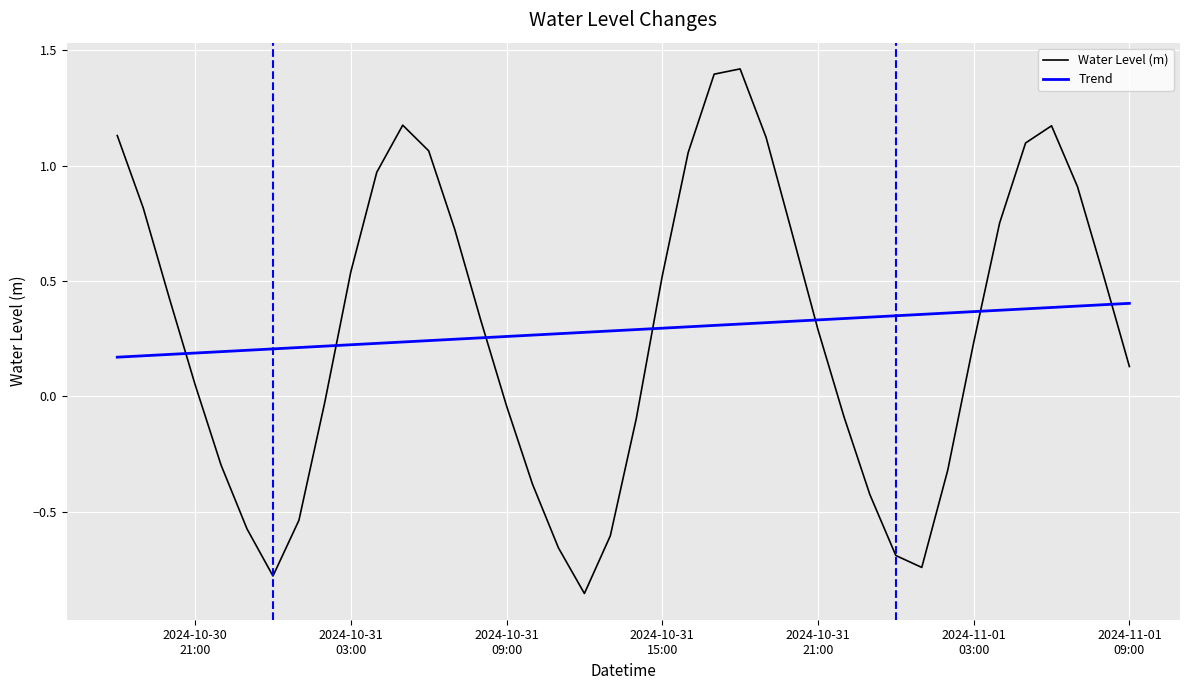

Which series has the widest spread of values?

Water Level (m)